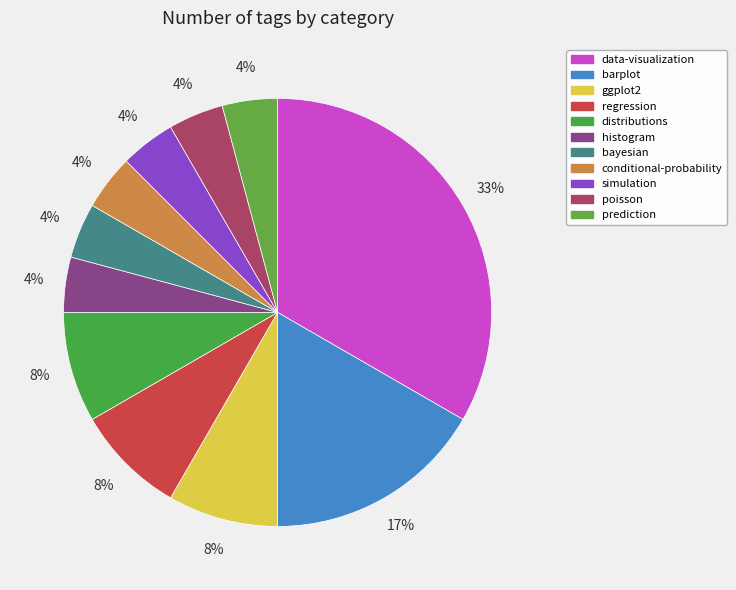

Approximately how many times larger is the value at simulation compared to prediction?

1.0